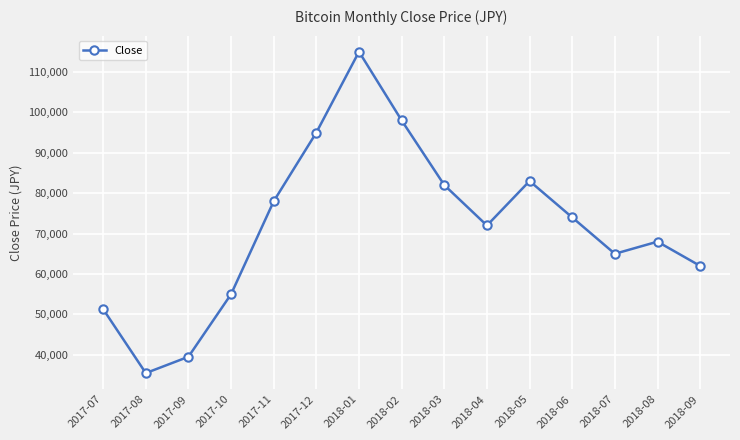

At which label does the data first exceed 72000?

2017-11